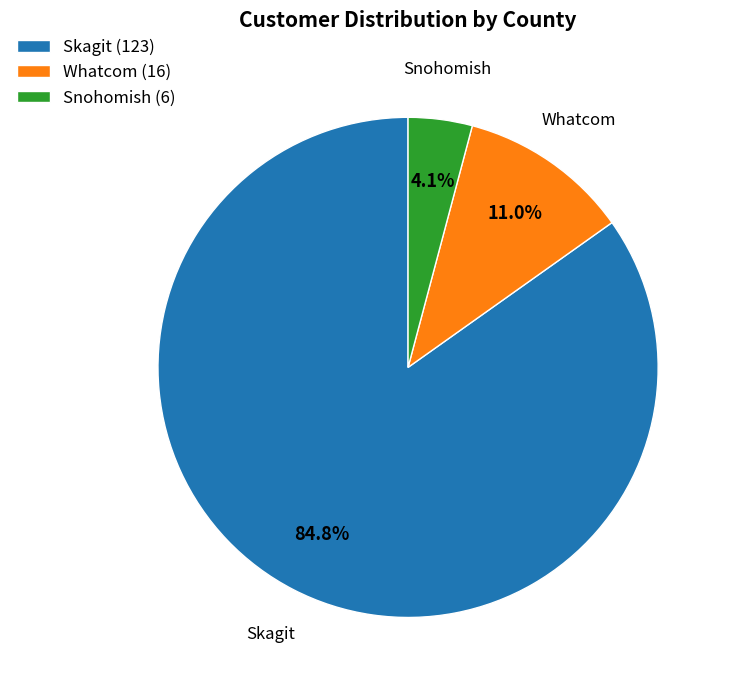

What is the largest slice in the pie chart?

Skagit